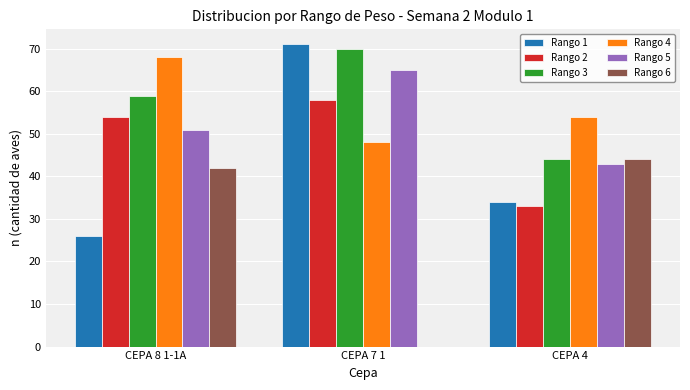

Reading left to right, transcribe all the data shown in this chart.

Rango 1: CEPA 8 1-1A=26	CEPA 7 1=71	CEPA 4=34
Rango 2: CEPA 8 1-1A=54	CEPA 7 1=58	CEPA 4=33
Rango 3: CEPA 8 1-1A=59	CEPA 7 1=70	CEPA 4=44
Rango 4: CEPA 8 1-1A=68	CEPA 7 1=48	CEPA 4=54
Rango 5: CEPA 8 1-1A=51	CEPA 7 1=65	CEPA 4=43
Rango 6: CEPA 8 1-1A=42	CEPA 7 1=0	CEPA 4=44